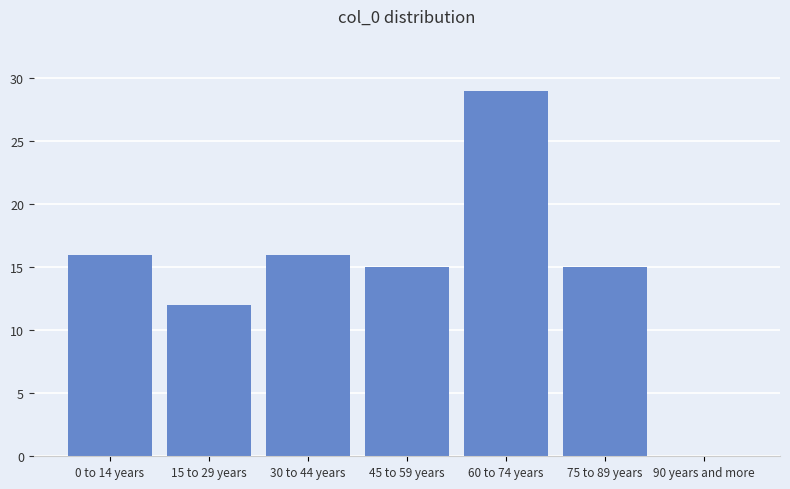

Reading right to left, what are all the values shown in this chart?

90 years and more=0	75 to 89 years=15	60 to 74 years=29	45 to 59 years=15	30 to 44 years=16	15 to 29 years=12	0 to 14 years=16